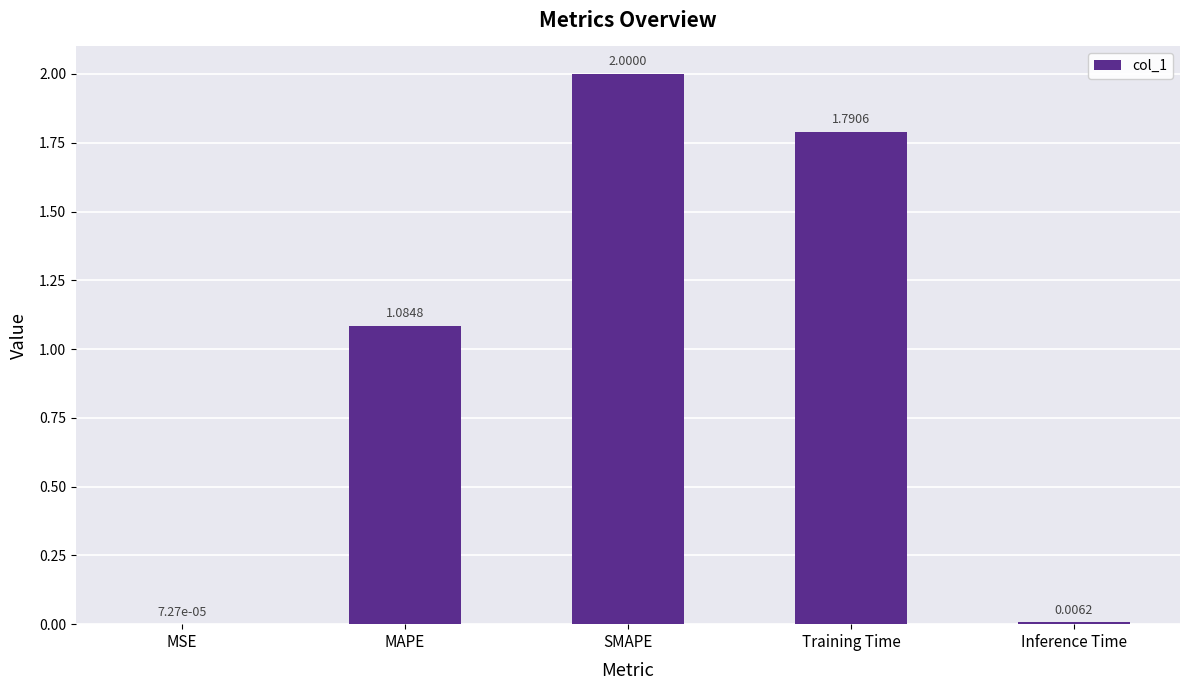

What is the difference between the values at Inference Time and SMAPE?

2.0